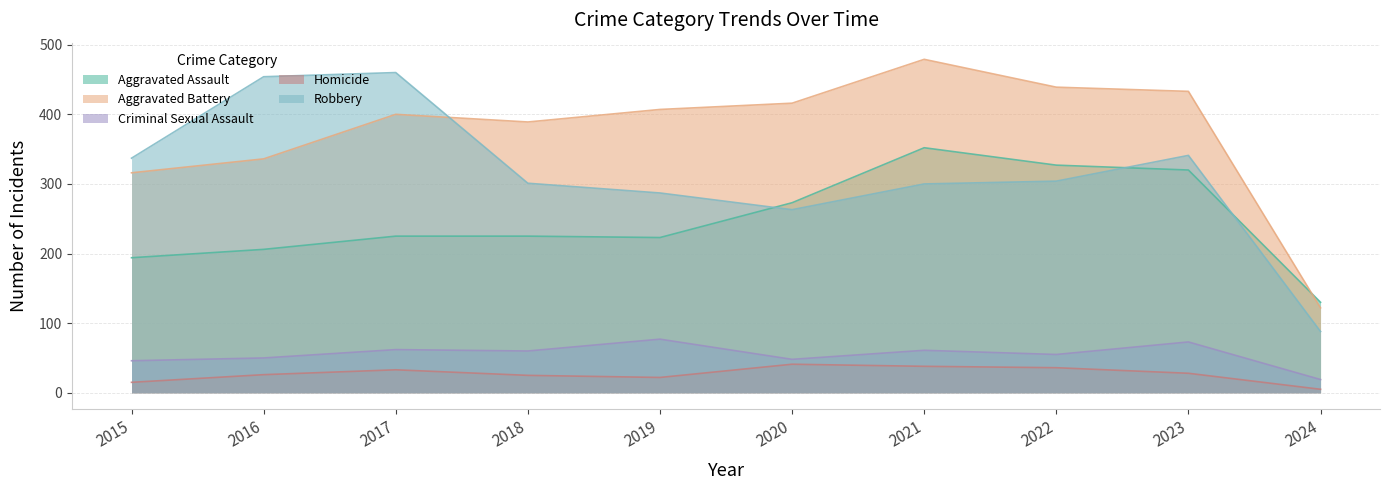

True or false: Homicide and Aggravated Battery intersect in this chart.

False